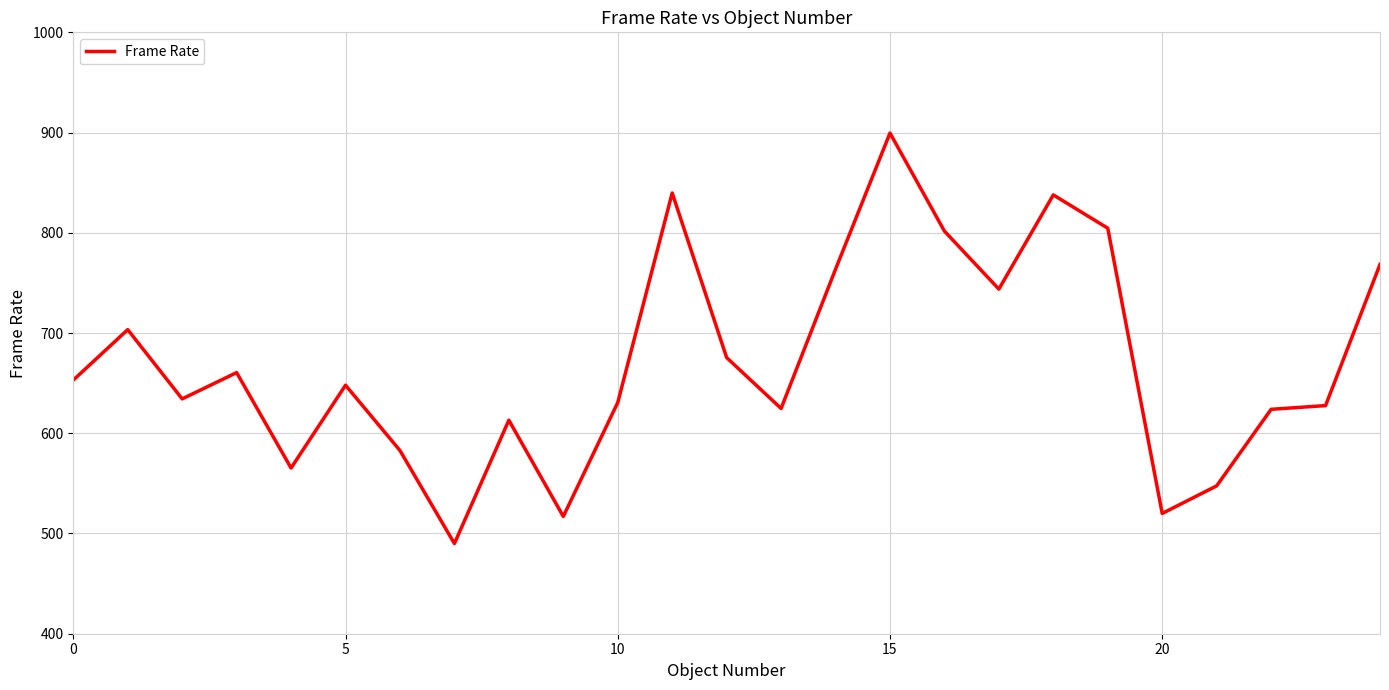

What is the minimum value shown in the chart?

490.0